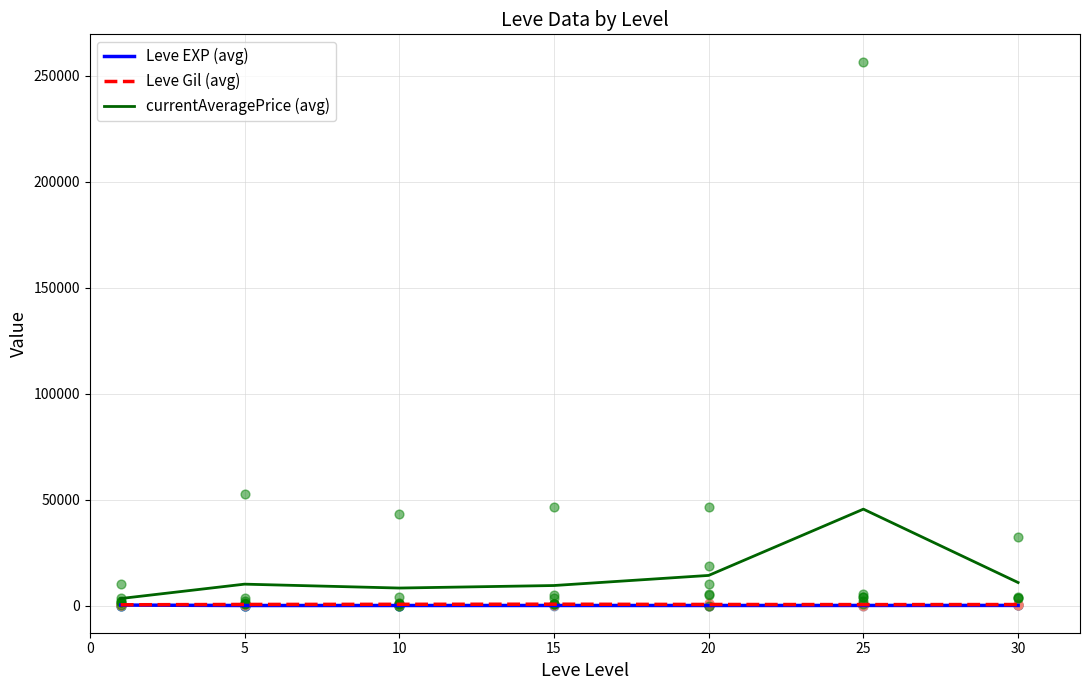

Which series has the largest total across all categories?

currentAveragePrice (avg)